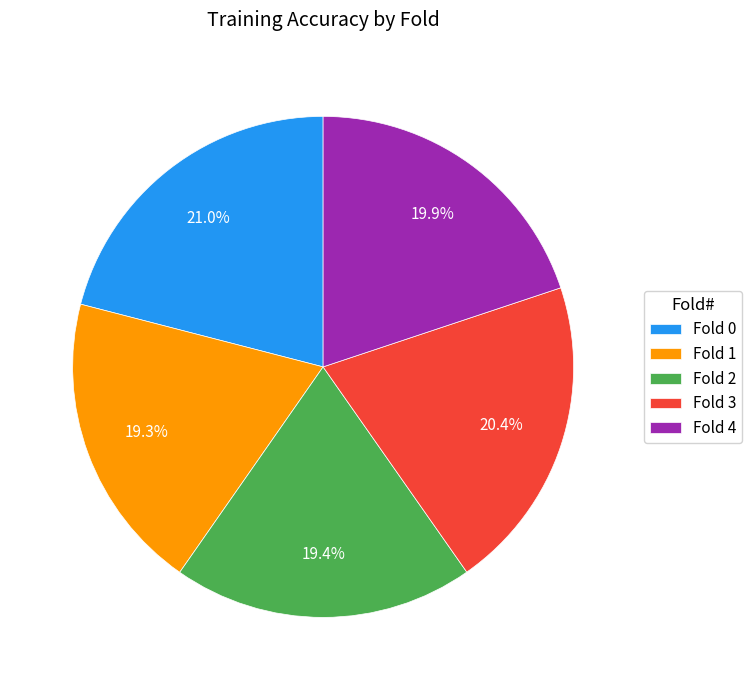

Which slice is the largest?

Fold 0